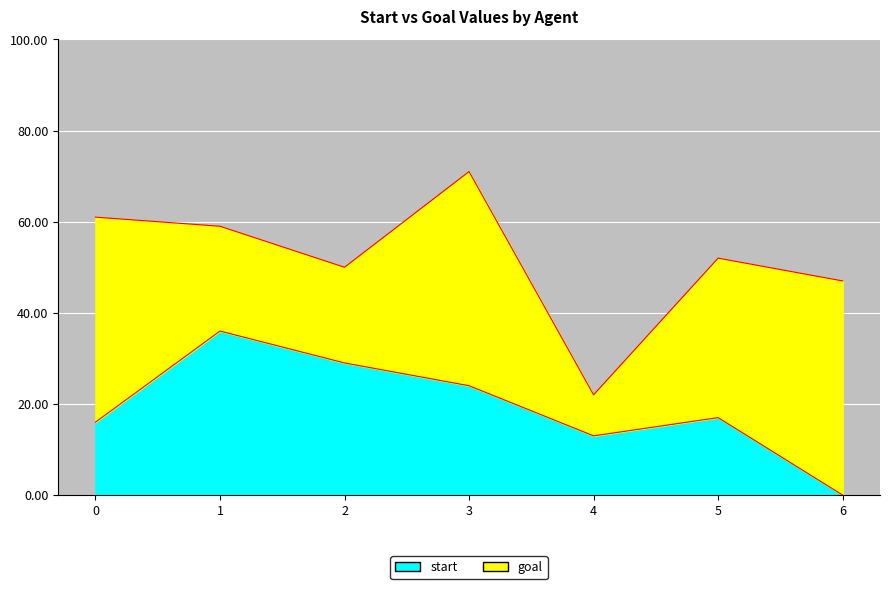

Is it true that the value at 2 is 49?

False